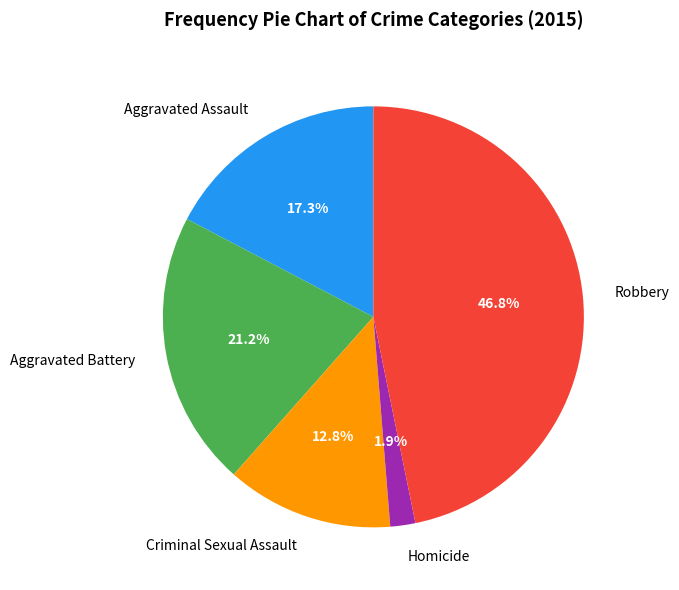

To the nearest percent, what percentage of the pie is Robbery?

47%